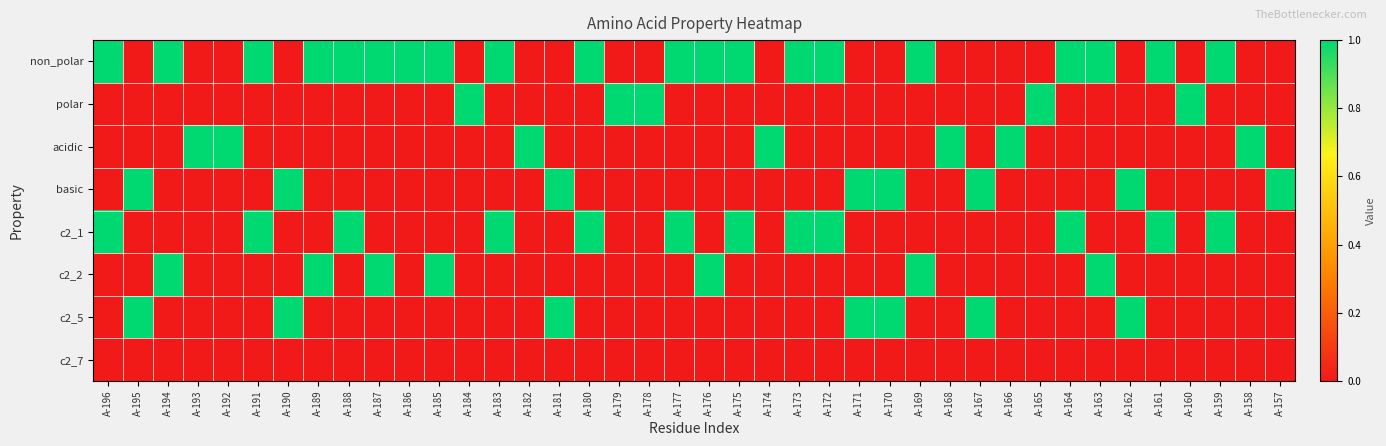

What is the spread (max minus min) of values at A-166?

1